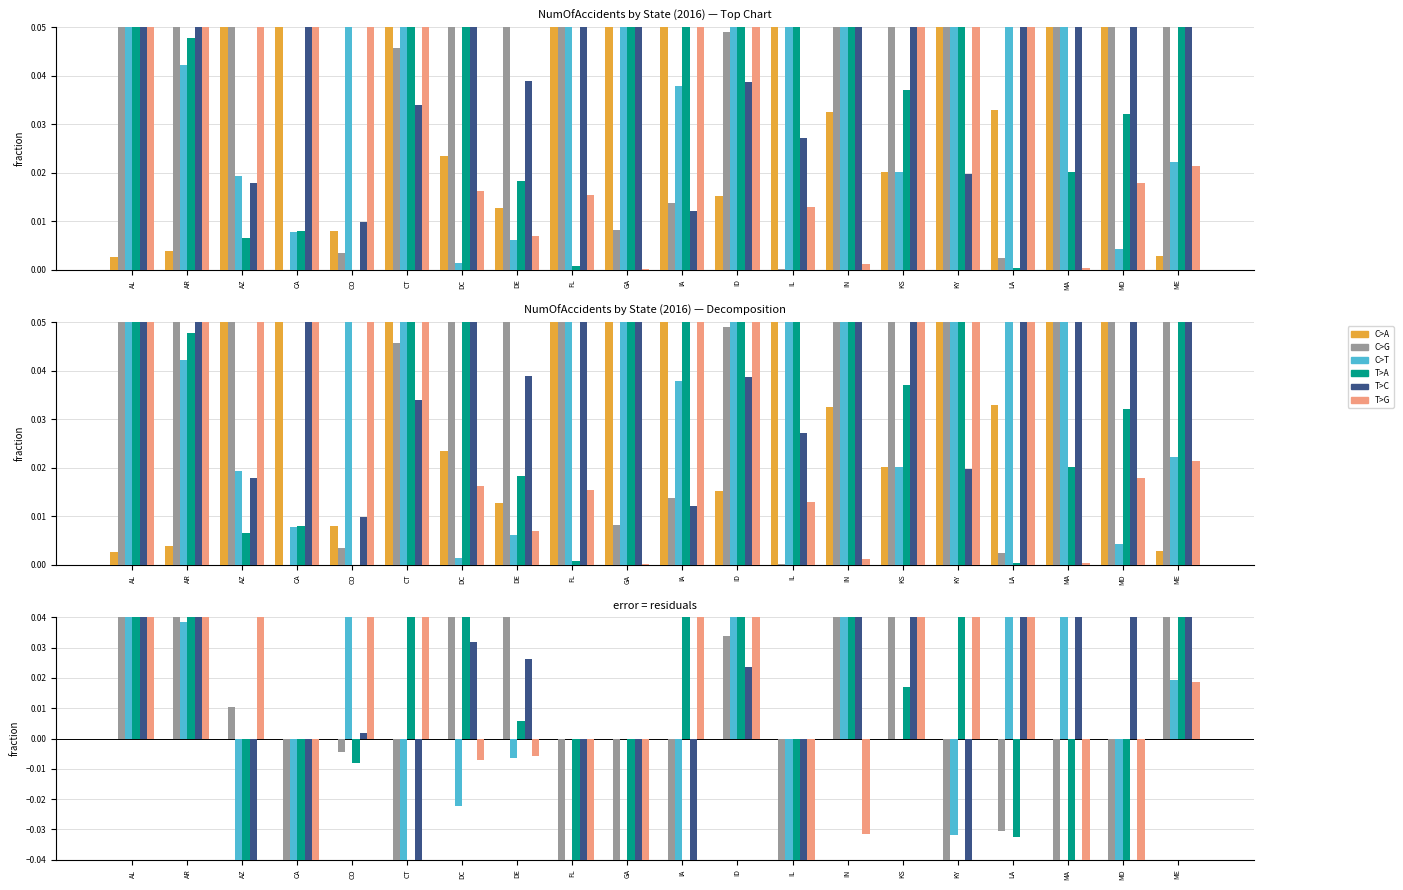

What are all the series names shown in the legend?

C>A, C>G, C>T, T>A, T>C, T>G